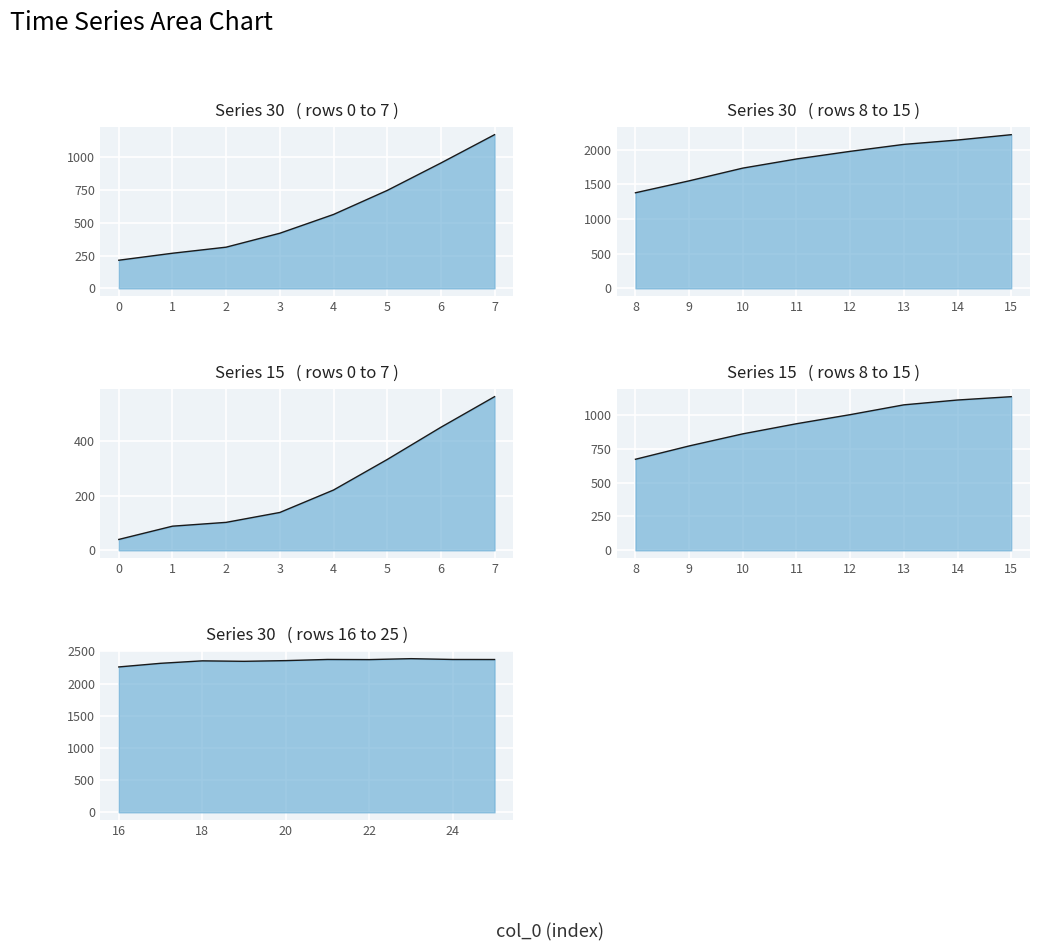

What is the value of the 30 point at the 17th from the left?

2259.3